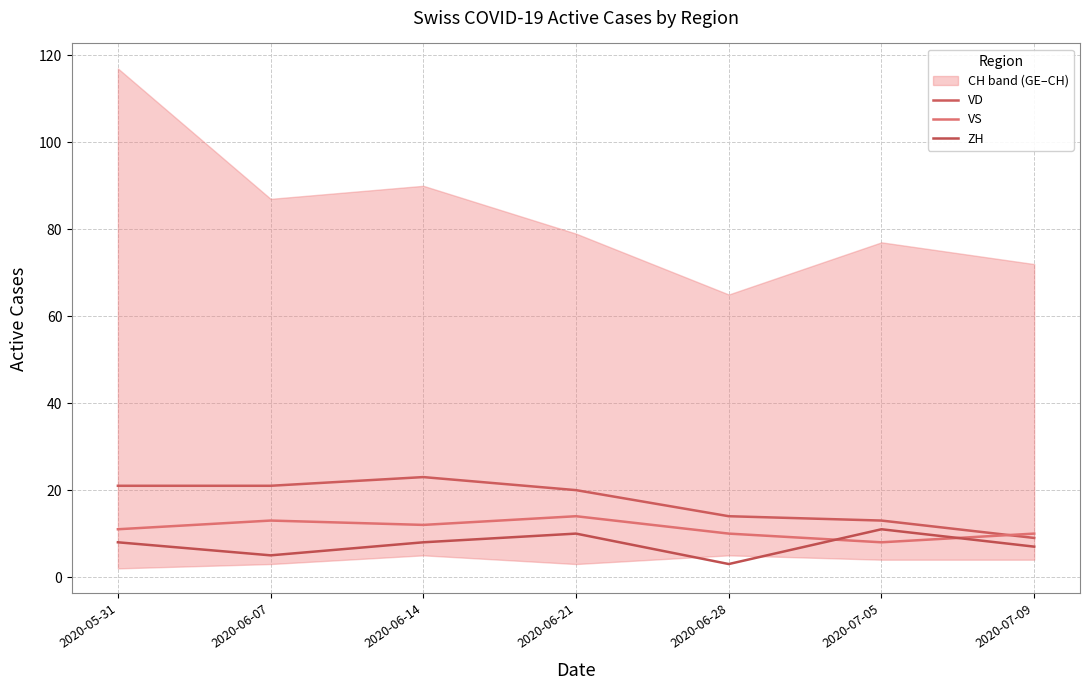

In ZH, how many points are lower than both neighbors (excluding endpoints)?

2